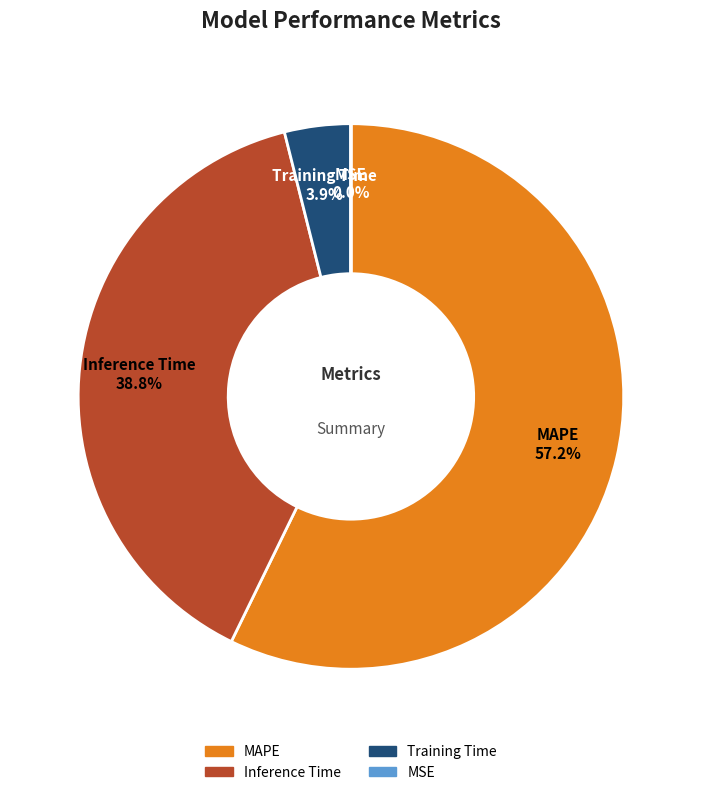

Which has a higher value, Inference Time or MAPE?

MAPE